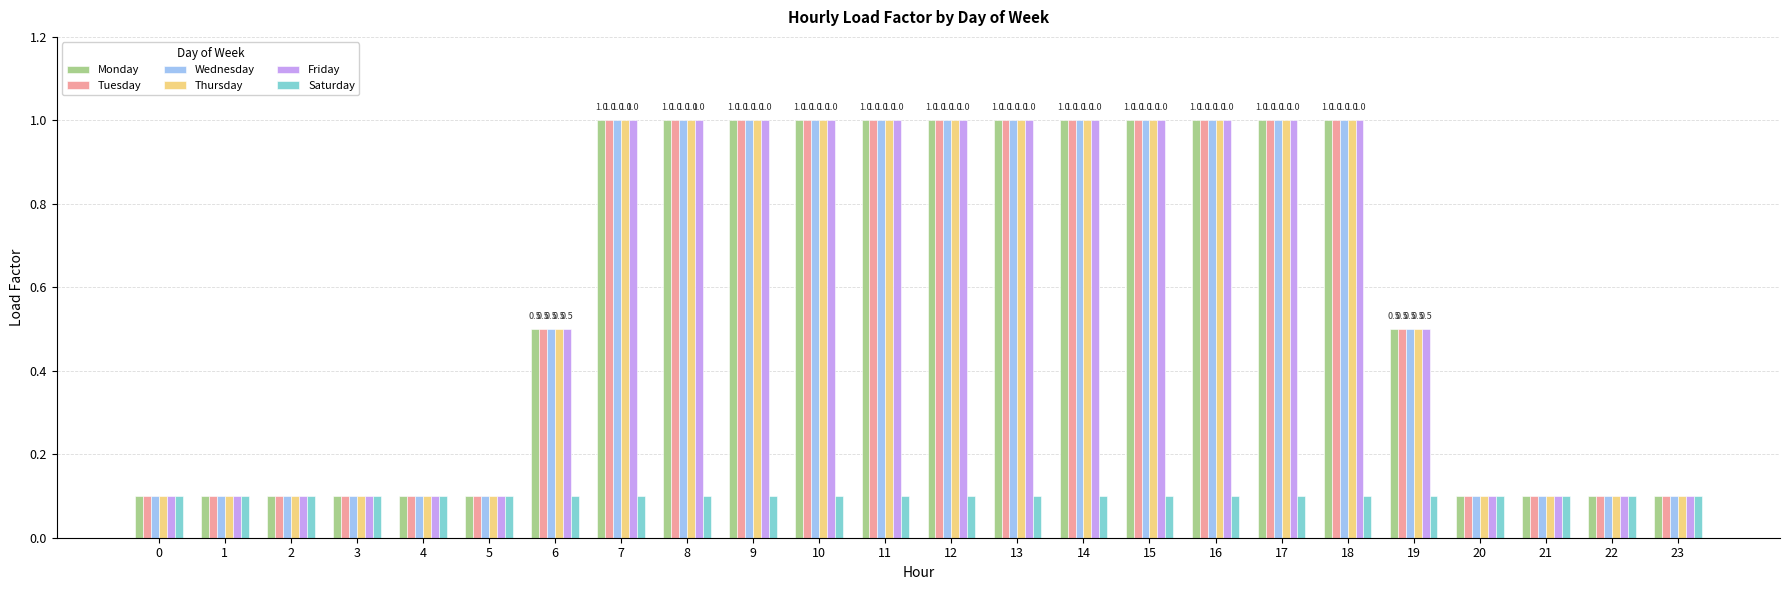

What is the greatest value displayed?

1.0